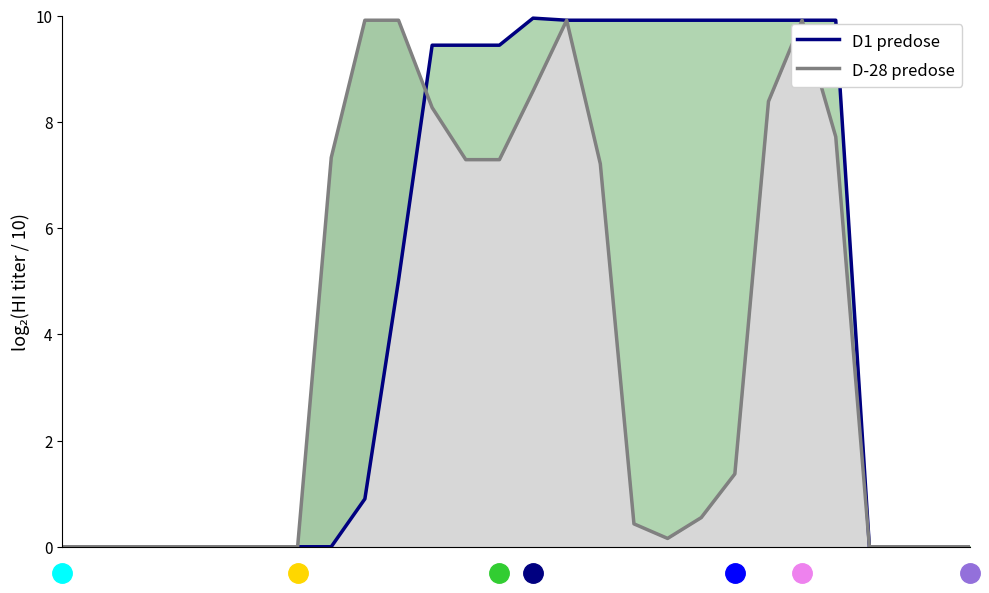

Is the value of D-28 predose at 12 greater than the value of D1 predose at 3?

Yes